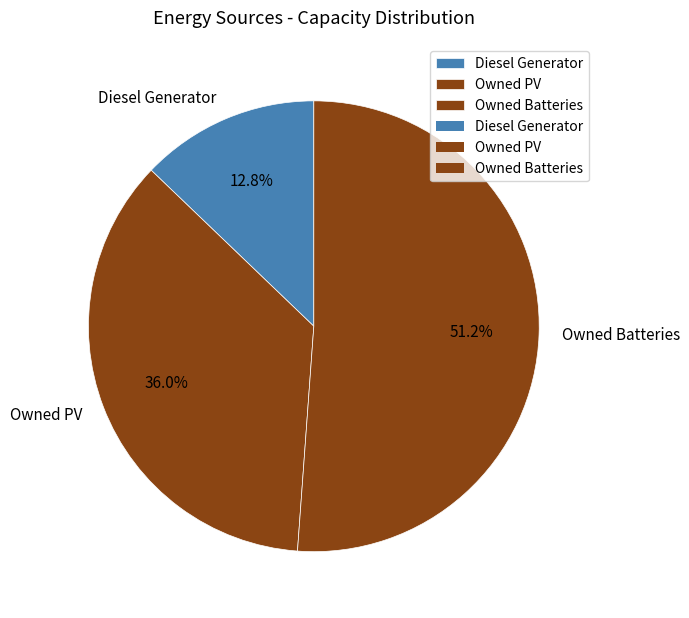

How many slices are in this pie chart?

3